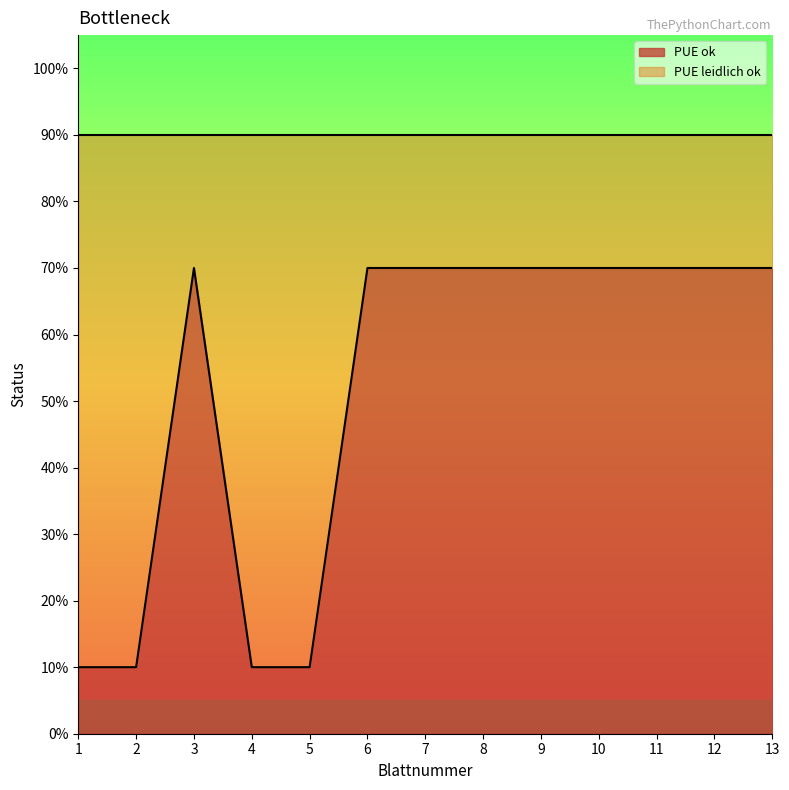

At which category does the data reach its first local peak?

3